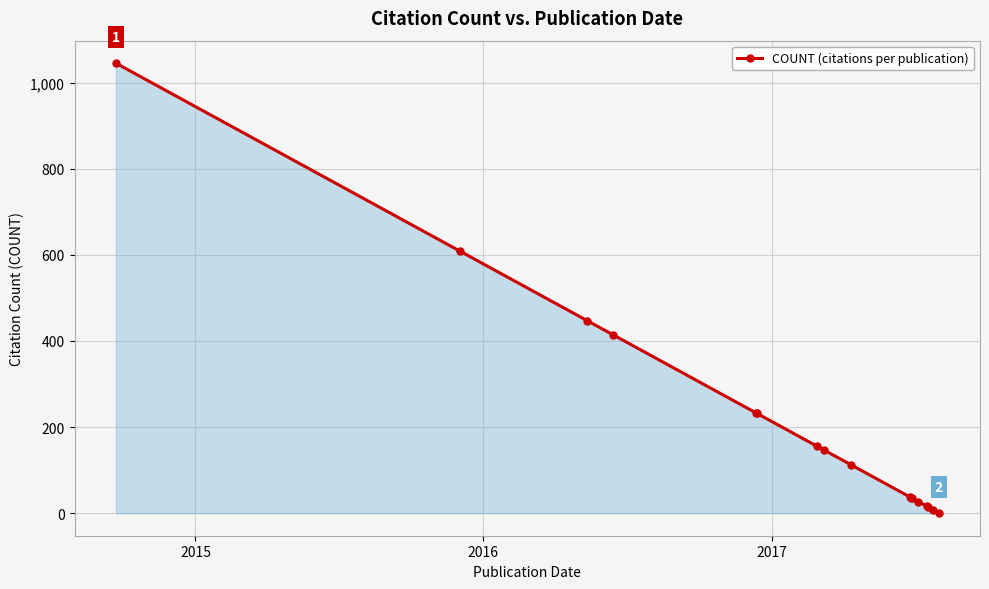

What is the average value?

210